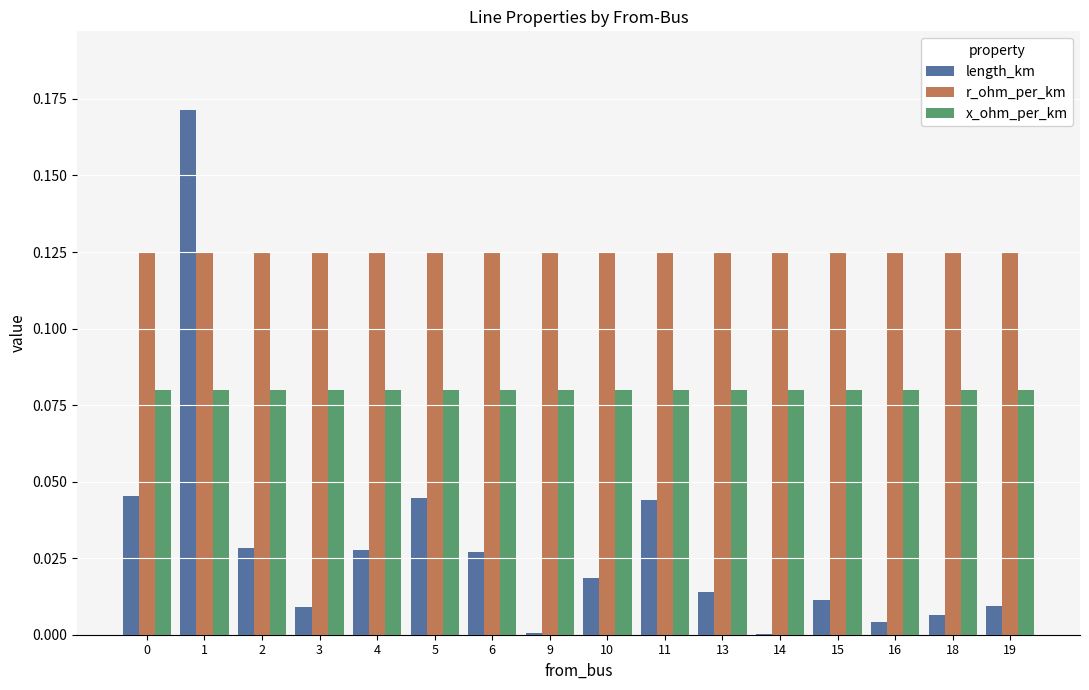

Which series changed the most between 5 and 10?

length_km